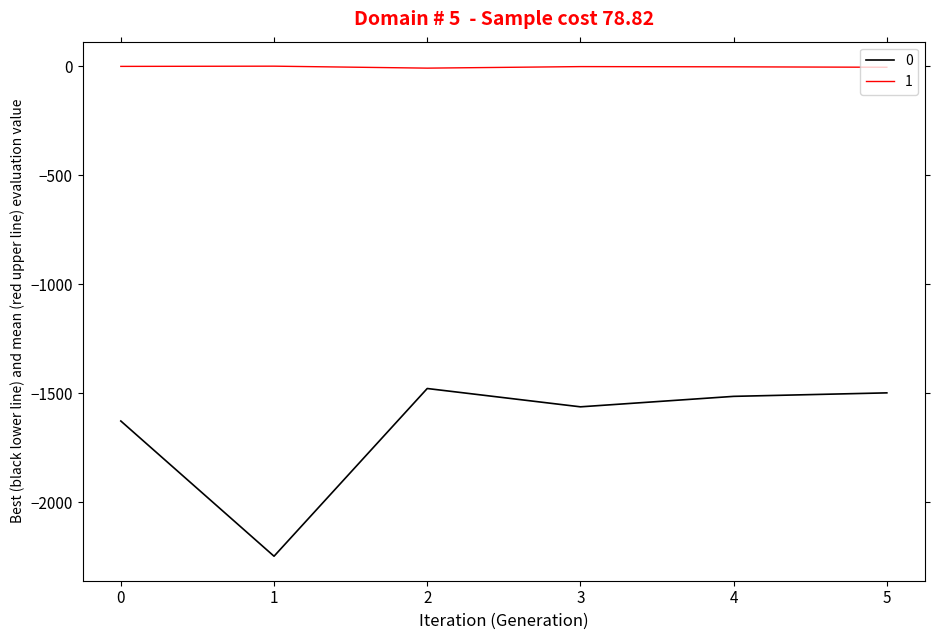

Is the value of 0 at 1 greater than the value of 1 at 4?

No